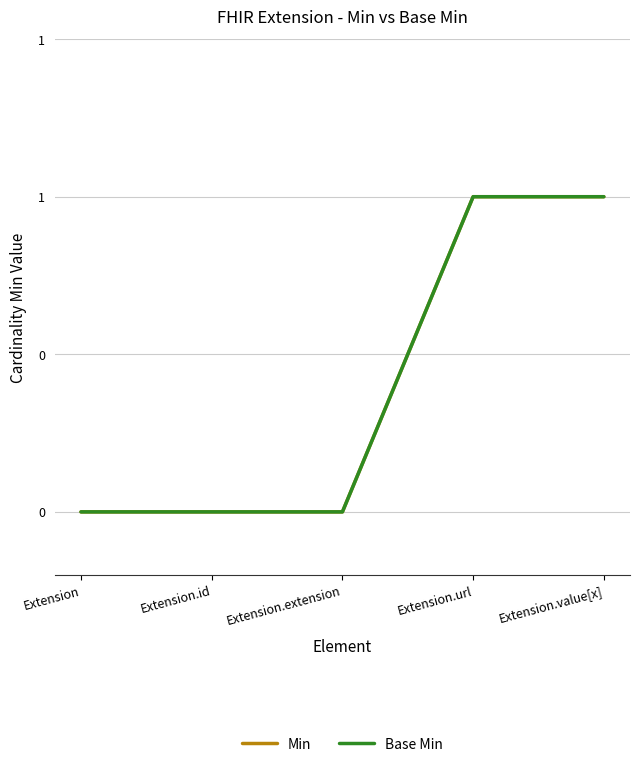

Does the chart have visible grid lines?

Yes